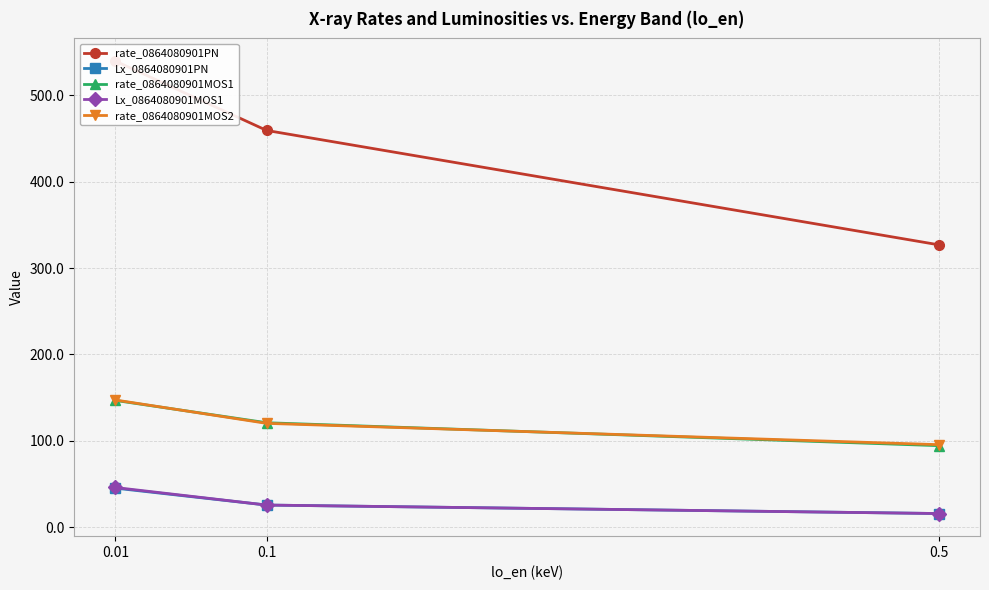

Reading left to right, what are all the values shown in this chart?

rate_0864080901PN: 0.5=326.8	0.1=459.3	0.01=539.7
Lx_0864080901PN: 0.5=15.6	0.1=25.4	0.01=45.0
rate_0864080901MOS1: 0.5=94.2	0.1=120.8	0.01=146.6
Lx_0864080901MOS1: 0.5=15.6	0.1=25.4	0.01=45.8
rate_0864080901MOS2: 0.5=95.4	0.1=120.1	0.01=147.1